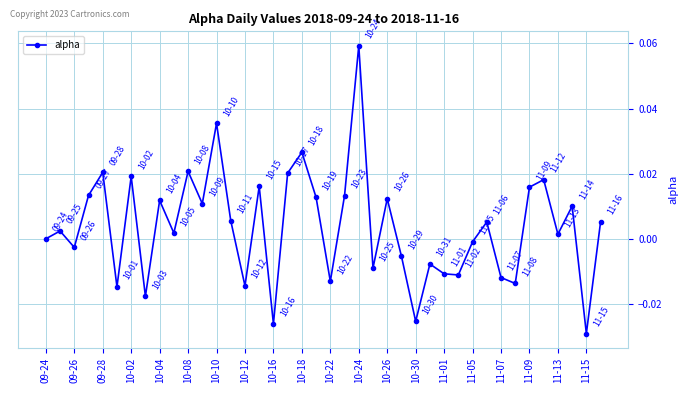

How many interior local peaks (higher than both neighbors) does the data have?

14